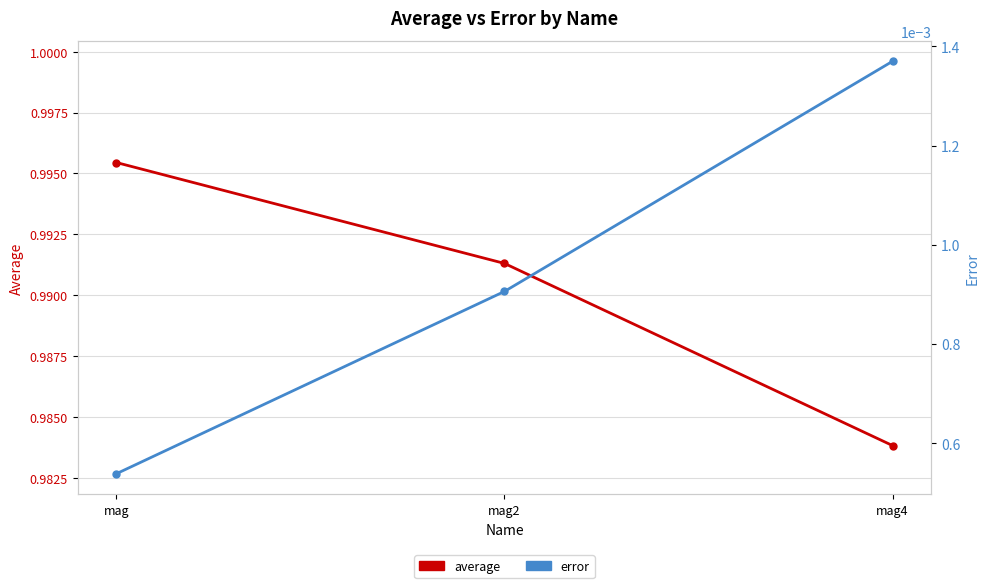

How many distinct data groups are displayed?

2